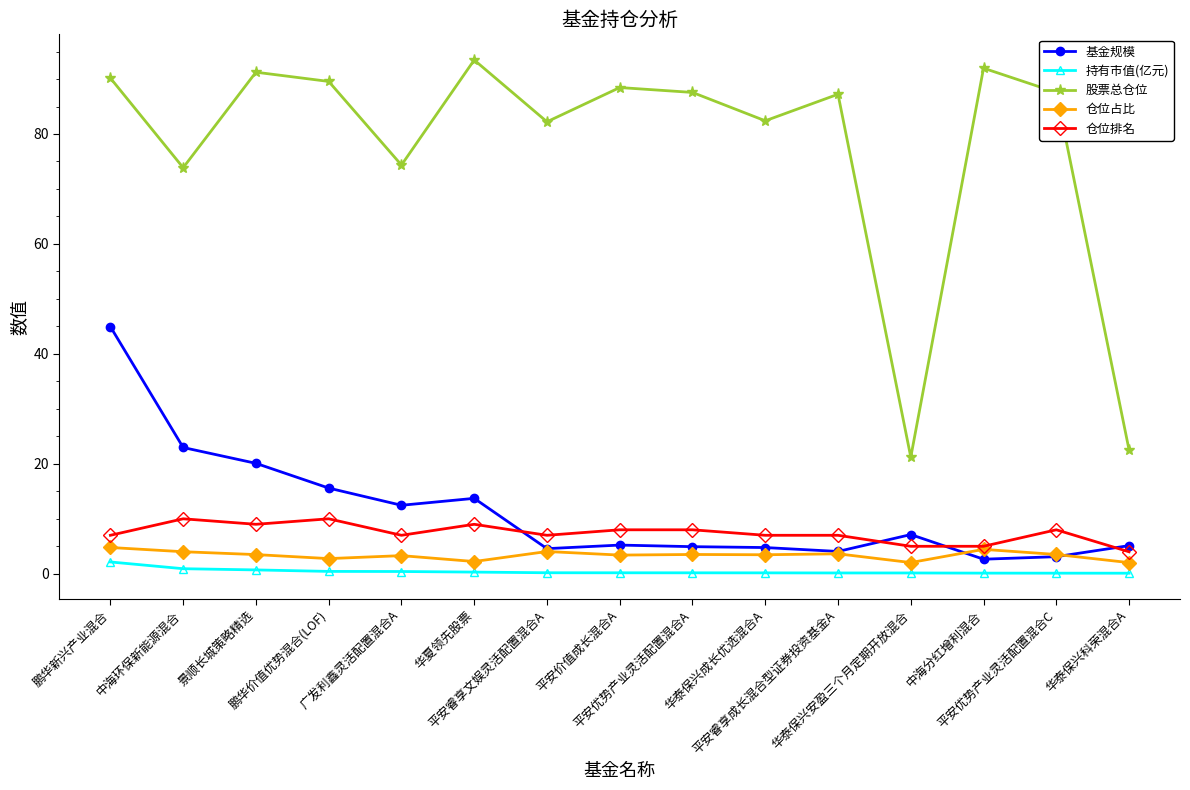

Which series has the widest spread of values?

股票总仓位